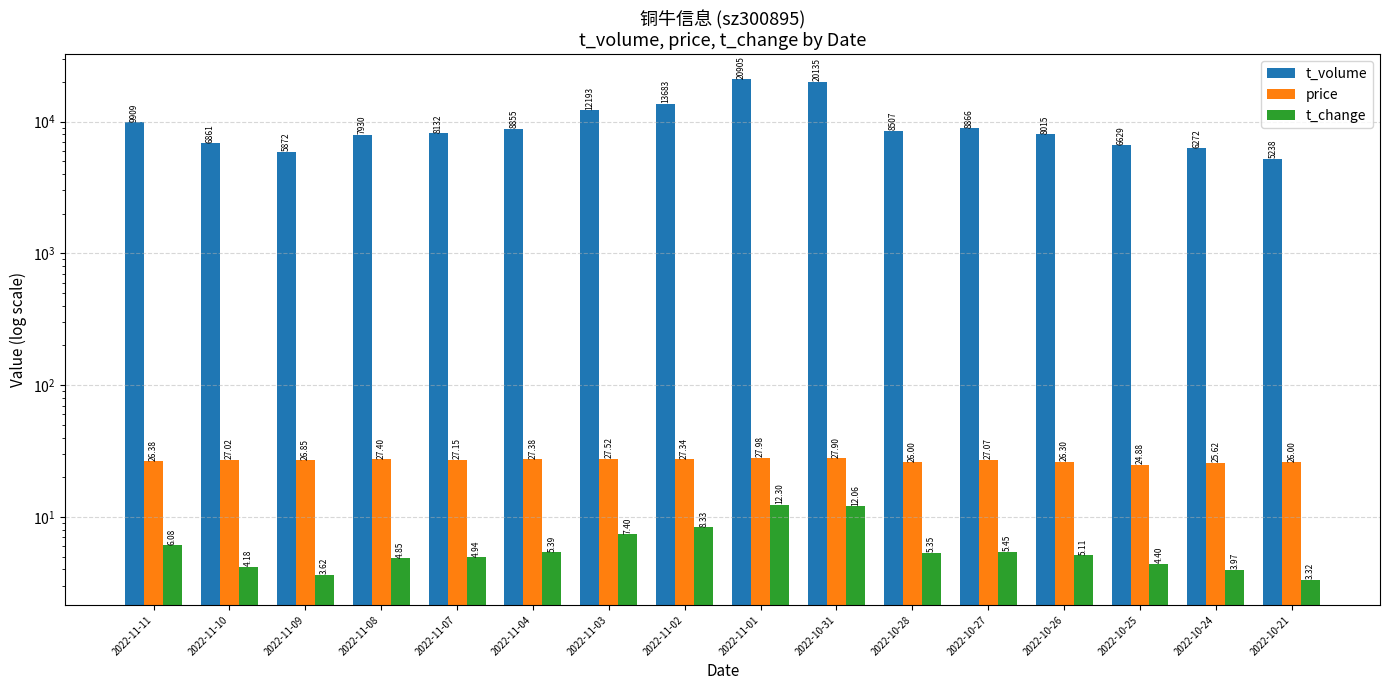

What is the value of the price bar at the 15th from the left?

25.6